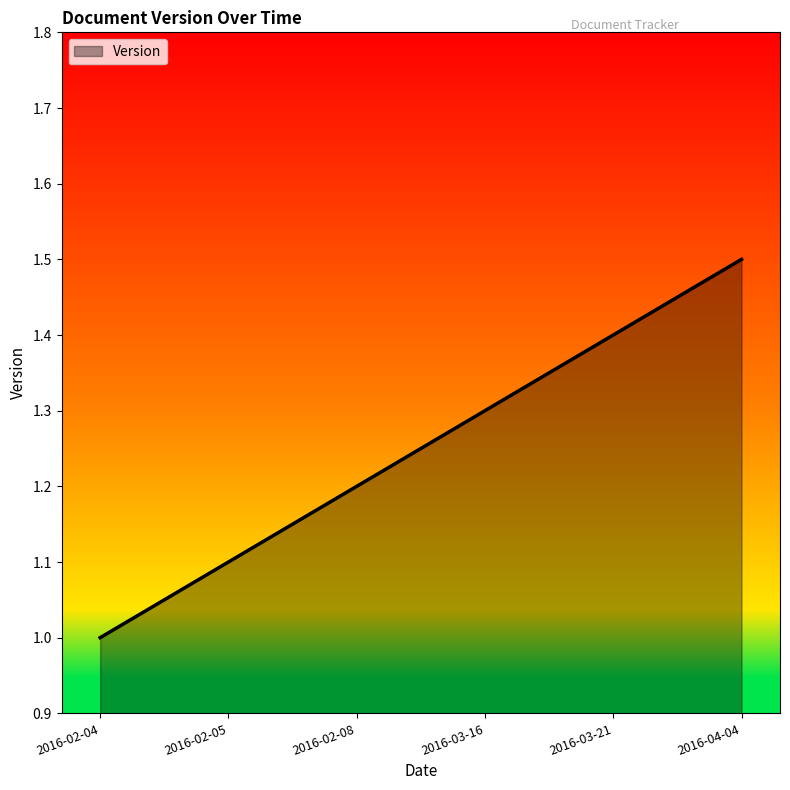

What is the minimum value shown in the chart?

1.0